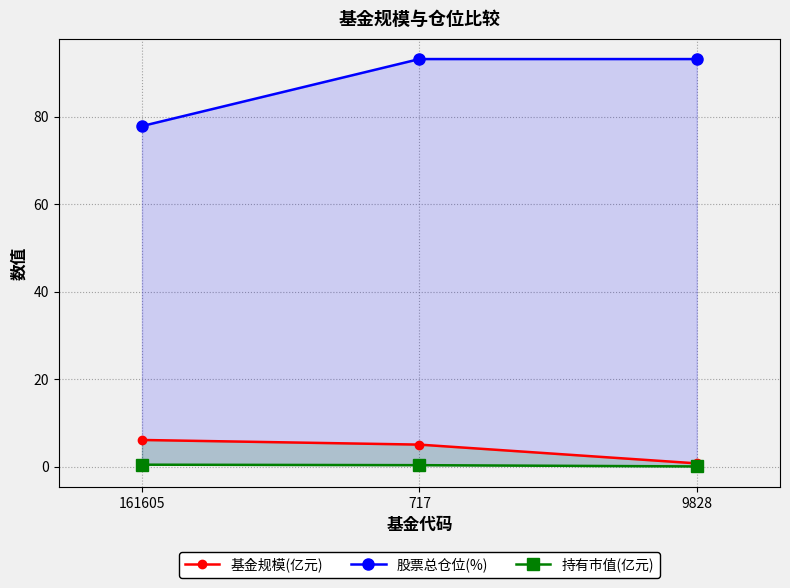

Does the chart display data point markers on the line(s)?

Yes